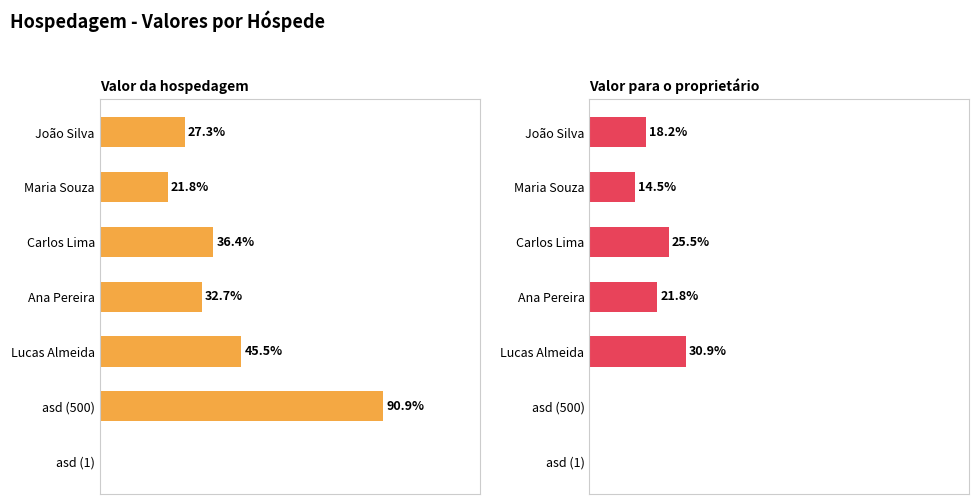

How many groups of bars are there?

7